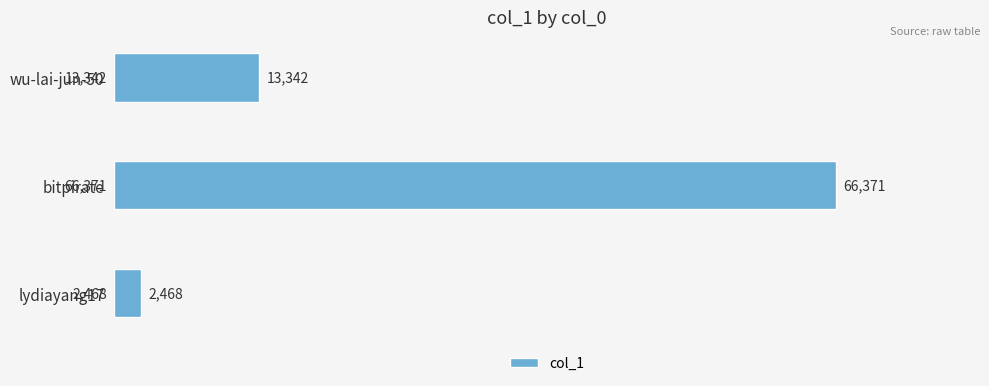

The chart shows a value of 22138 at wu-lai-jun-50. True or false?

False